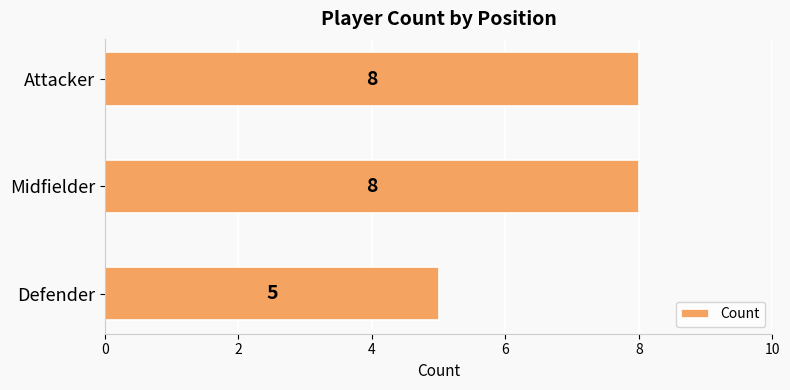

What is the approximate value at Defender?

5